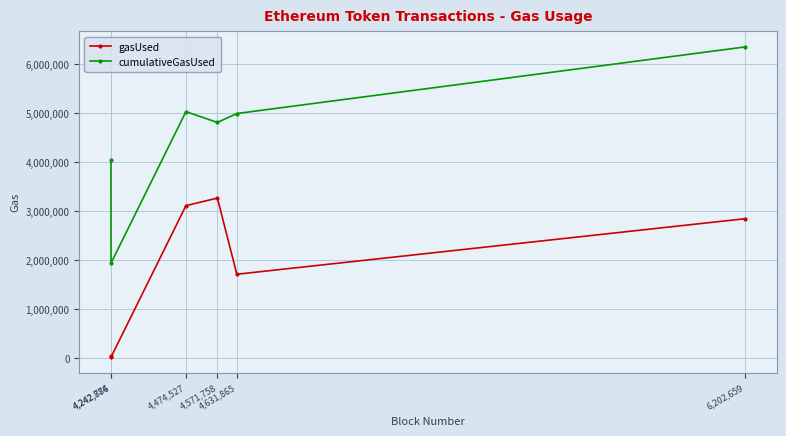

True or false: cumulativeGasUsed has a value of 6353928 at 6,202,659.

True